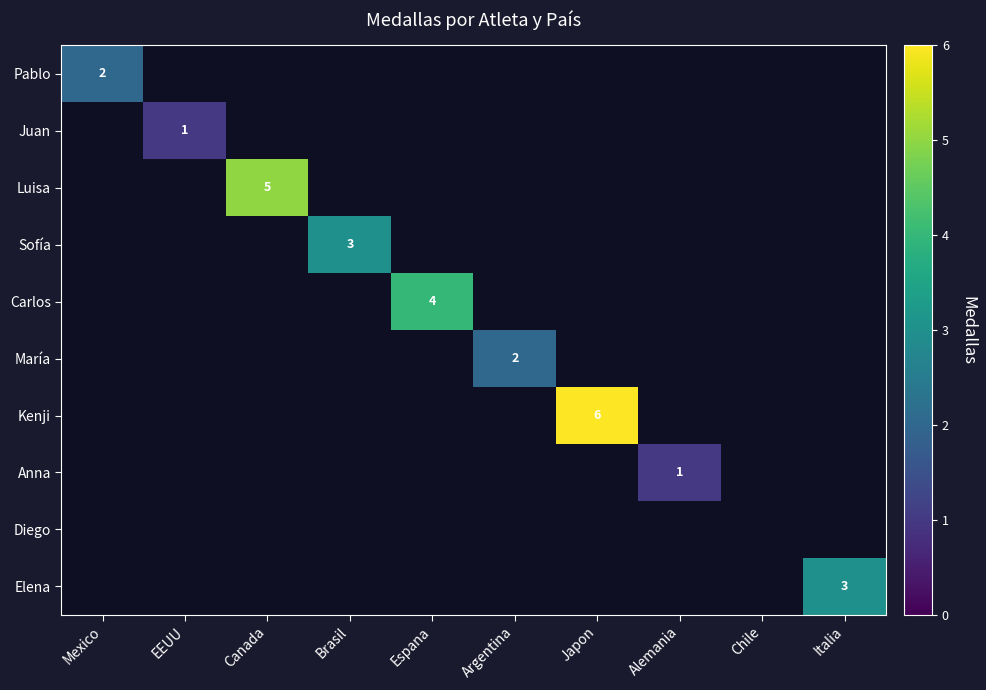

Is it true that Anna equals 1 at Alemania?

True